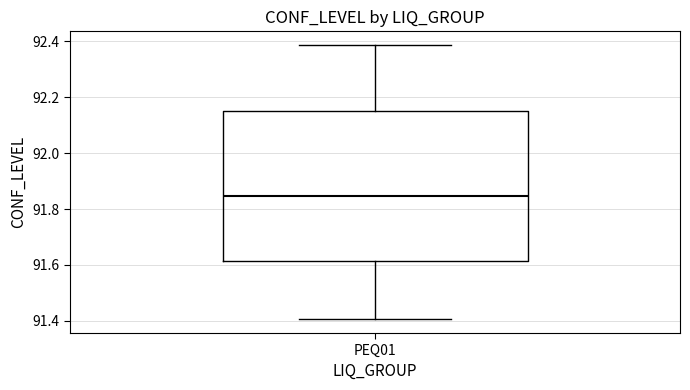

Where does the upper whisker of the box for PEQ01 end on the y-axis? The values are not printed on the chart, so give them approximately, as read against the axis.

92.38